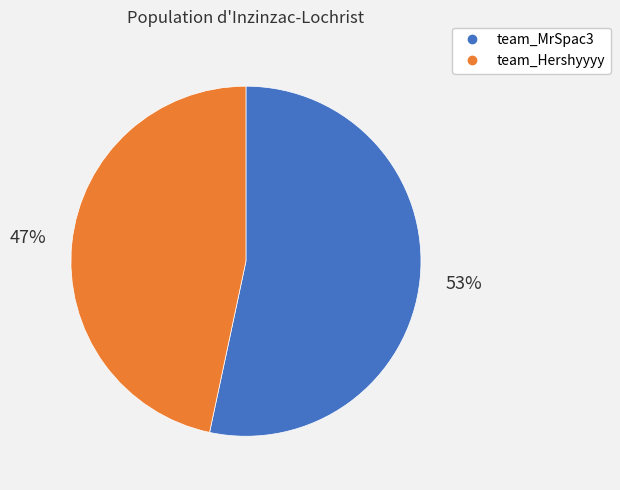

The team_MrSpac3 slice represents 53% of the pie. True or false?

True